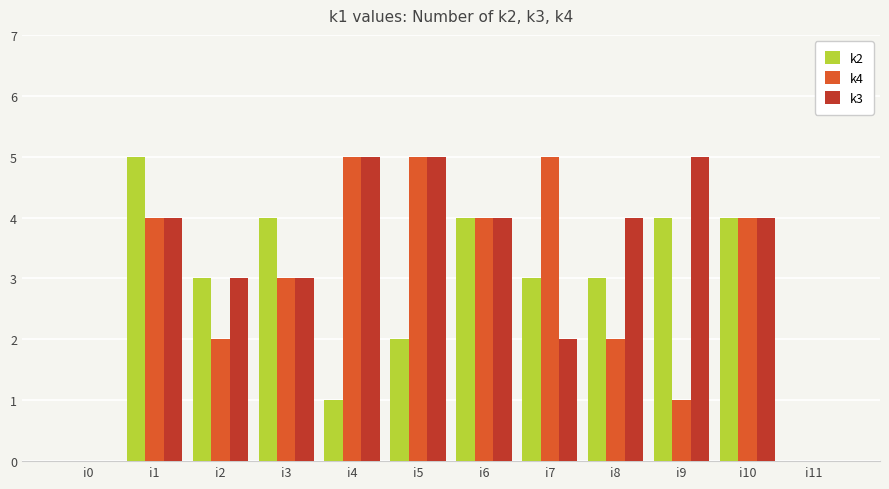

Is the value of k2 at i5 greater than the value of k4 at i10?

No